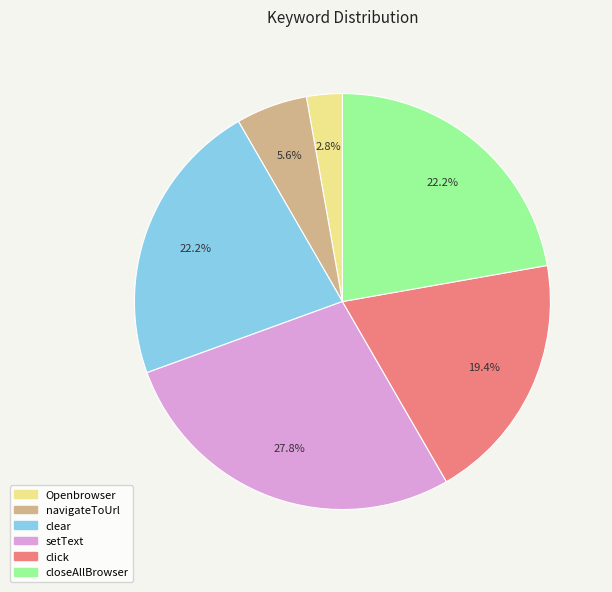

Does any single category account for the majority?

No